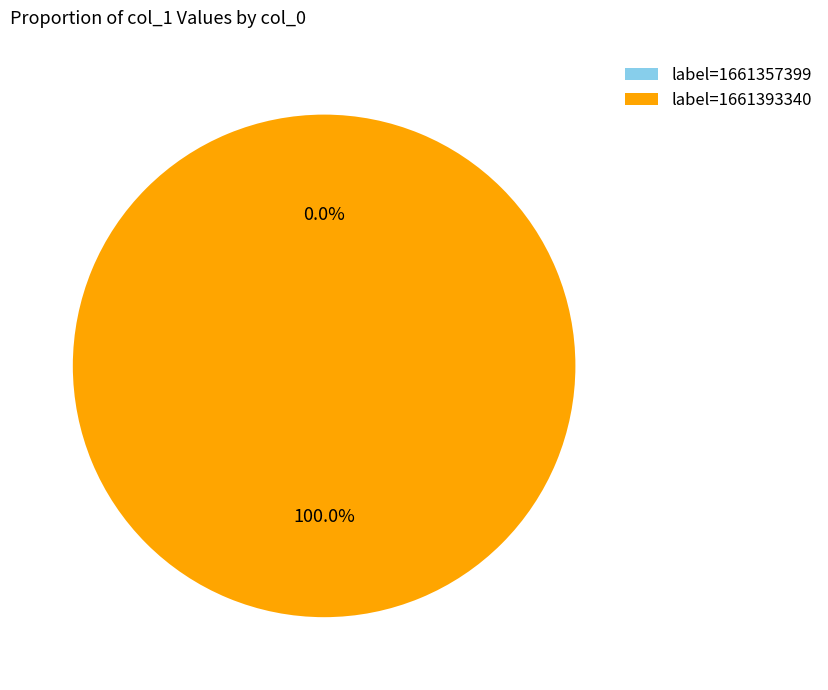

Rank the categories by value from lowest to highest.

1661357399, 1661393340